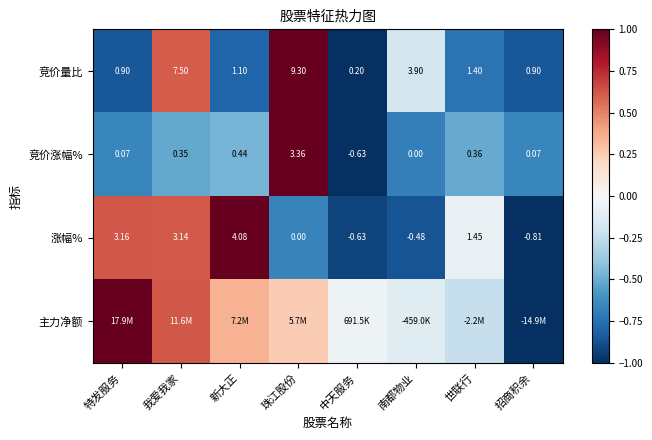

Where is 竞价涨幅% nearest to the value 1?

新大正